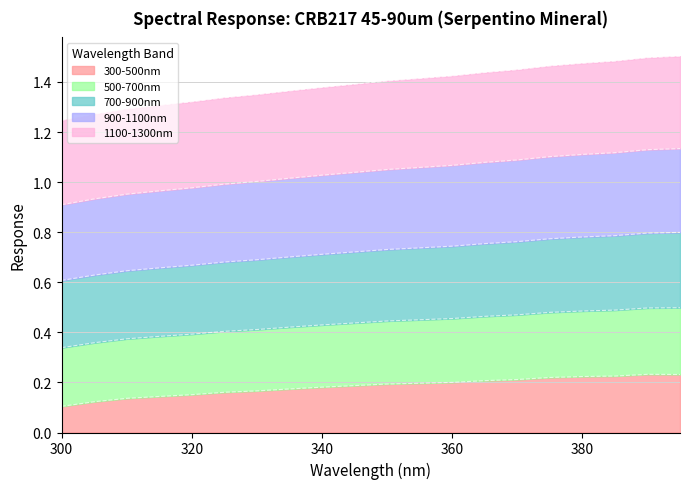

What is the sum of all 500-700nm values?

27.8